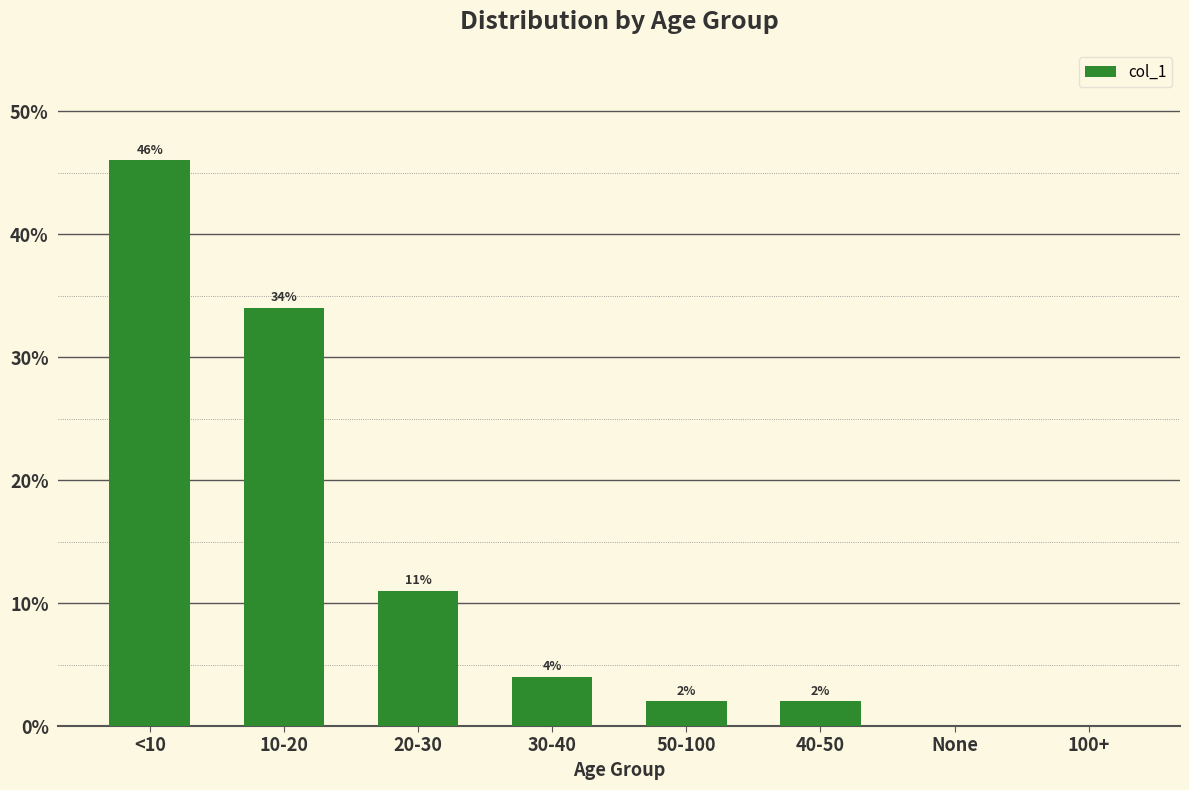

How many series are shown in this chart?

1